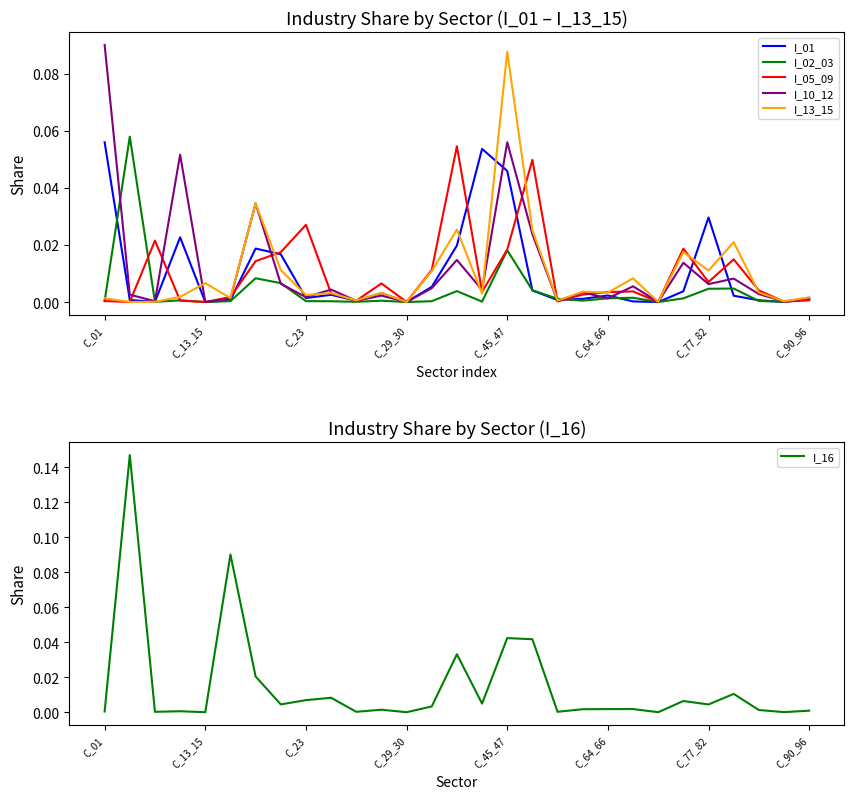

Which series has the largest total across all categories?

I_16